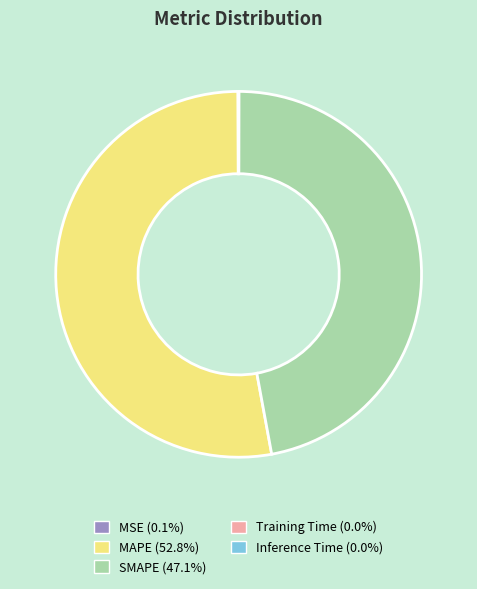

What is the largest slice in the pie chart?

MAPE